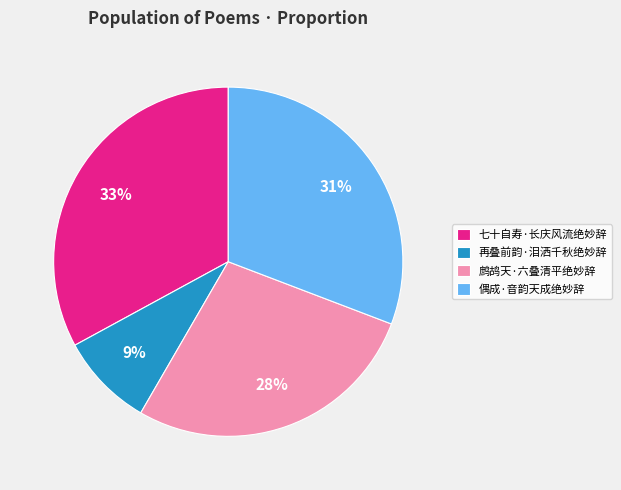

To the nearest percent, what is the average slice percentage?

25%